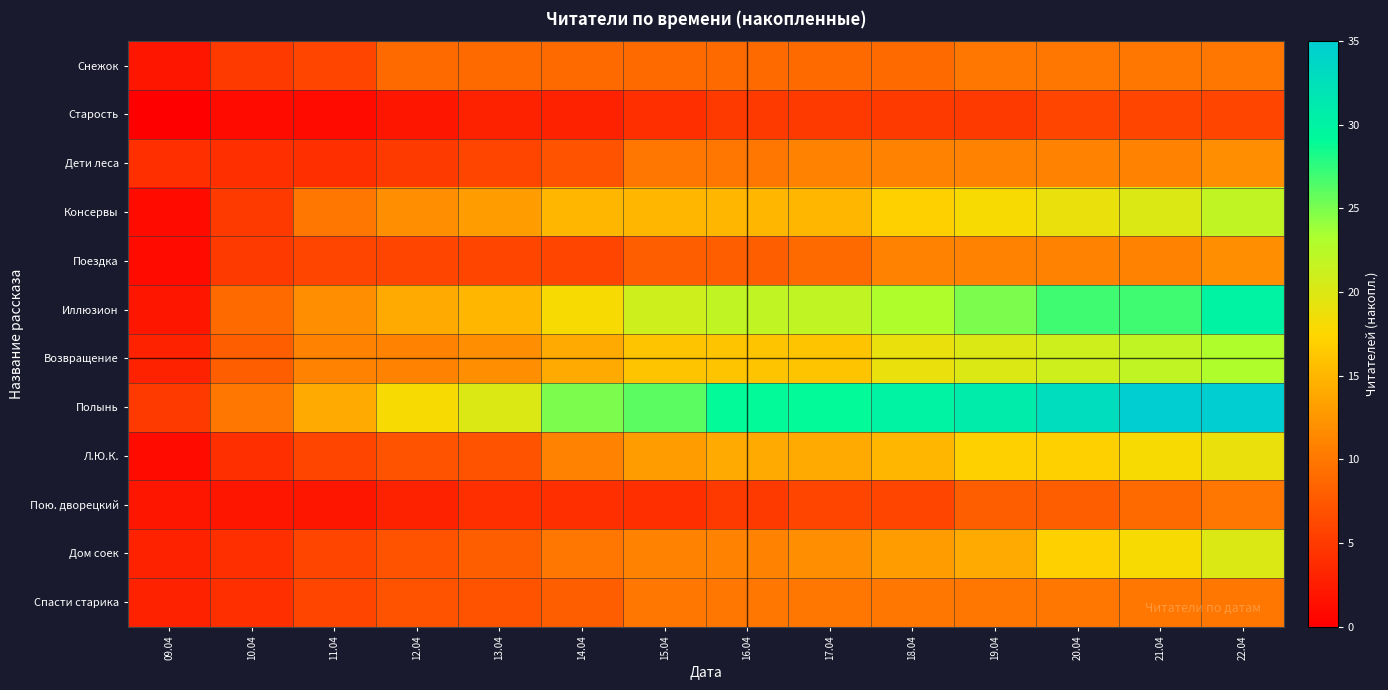

Which label corresponds to the largest value in the chart?

21.04